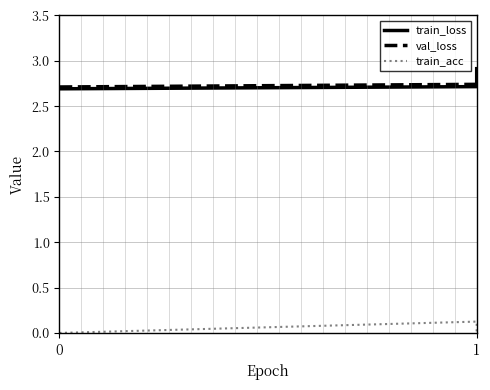

What is the value of the train_loss point at the 1st from the left?

2.7